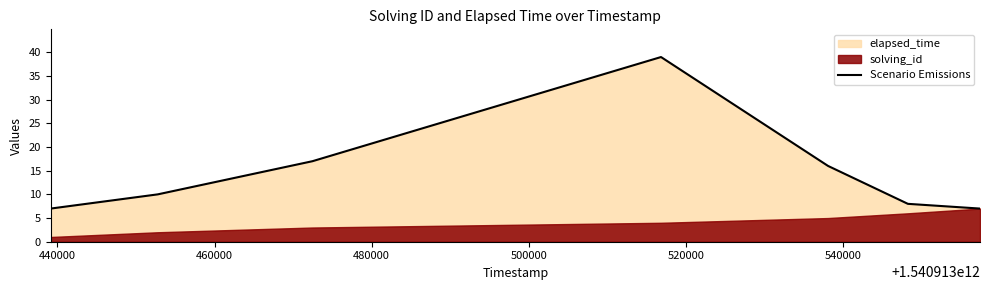

True or false: the data shows 54 at 480000.

False